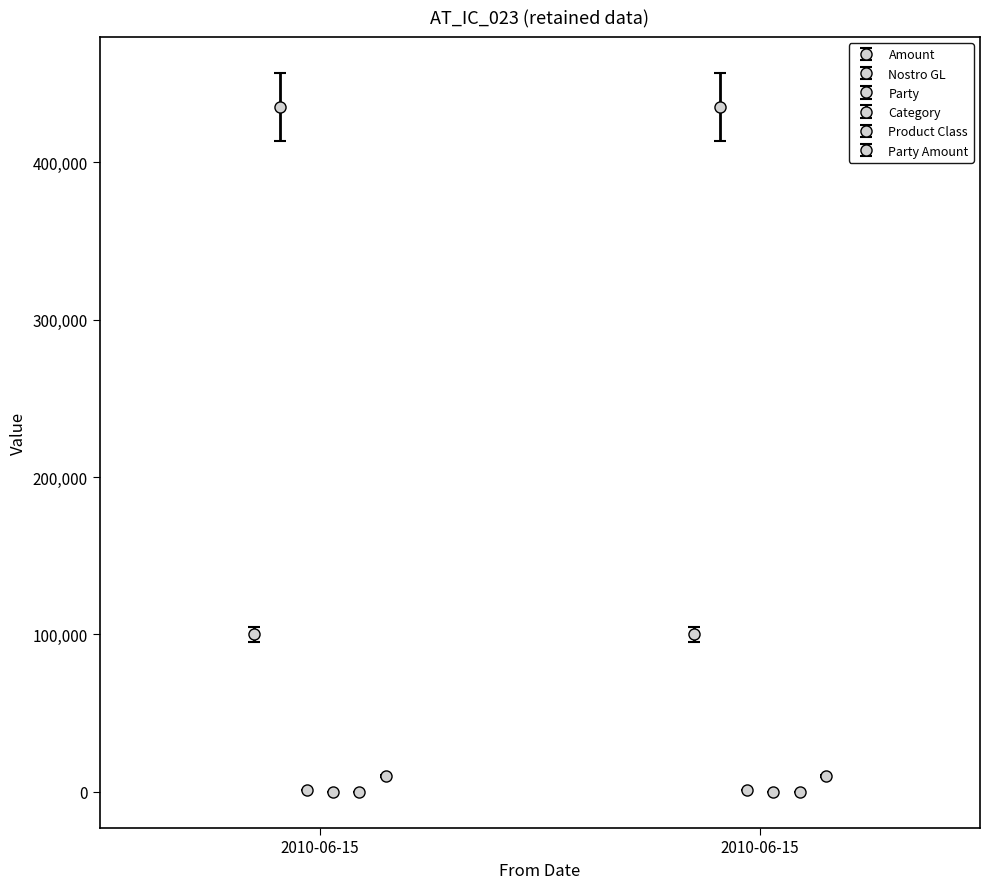

Reading left to right, list all the values displayed in this chart.

Amount: 2010-06-15=100000	2010-06-15=100000
Nostro GL: 2010-06-15=435123	2010-06-15=435123
Party: 2010-06-15=1069	2010-06-15=1069
Category: 2010-06-15=3	2010-06-15=3
Product Class: 2010-06-15=118	2010-06-15=118
Party Amount: 2010-06-15=10000	2010-06-15=10000